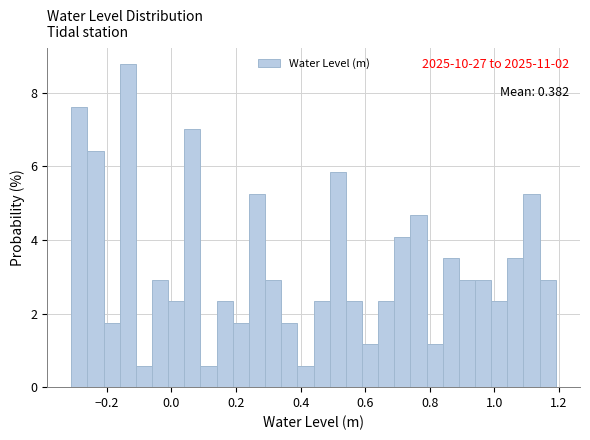

Around what value on the x-axis is the tallest bar? Give the approximate position of its centre, as read against the axis.

-0.14